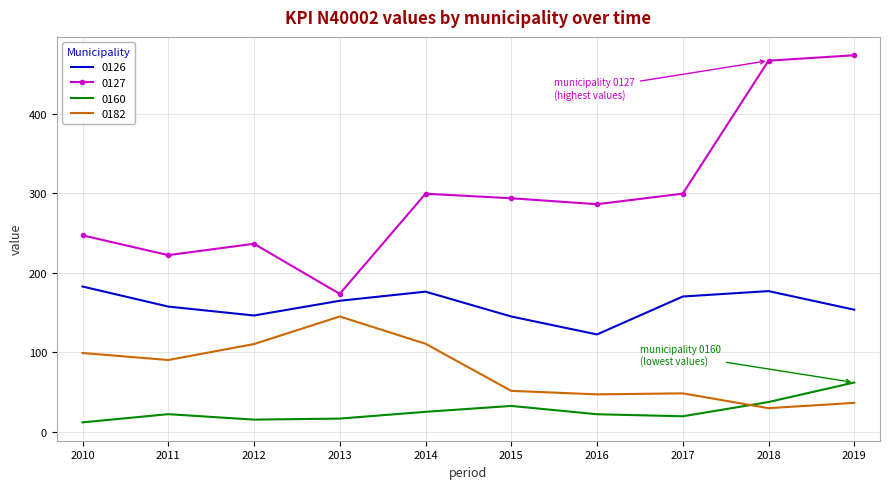

What is the difference between the maximum and second lowest values in the 0160 series?

46.6